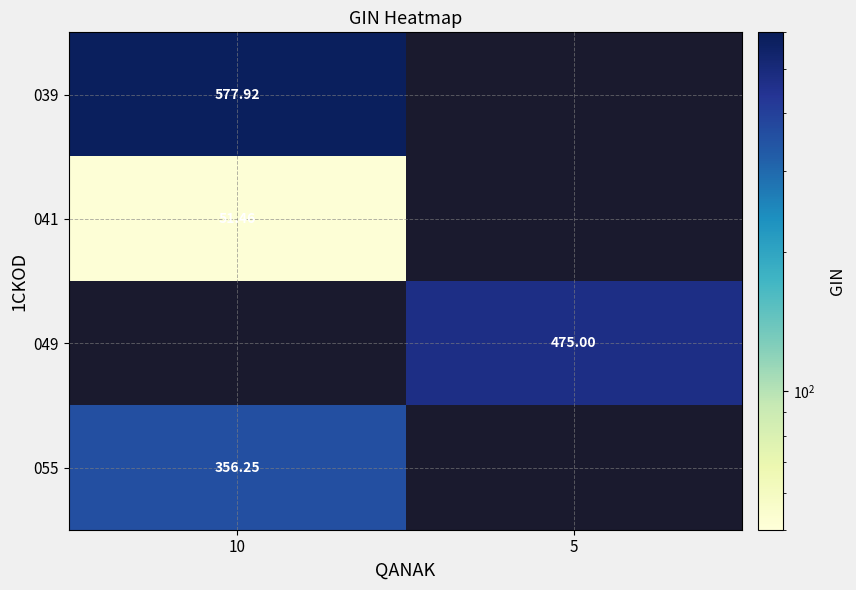

True or false: 049 has a value of 770.0 at 5.

False